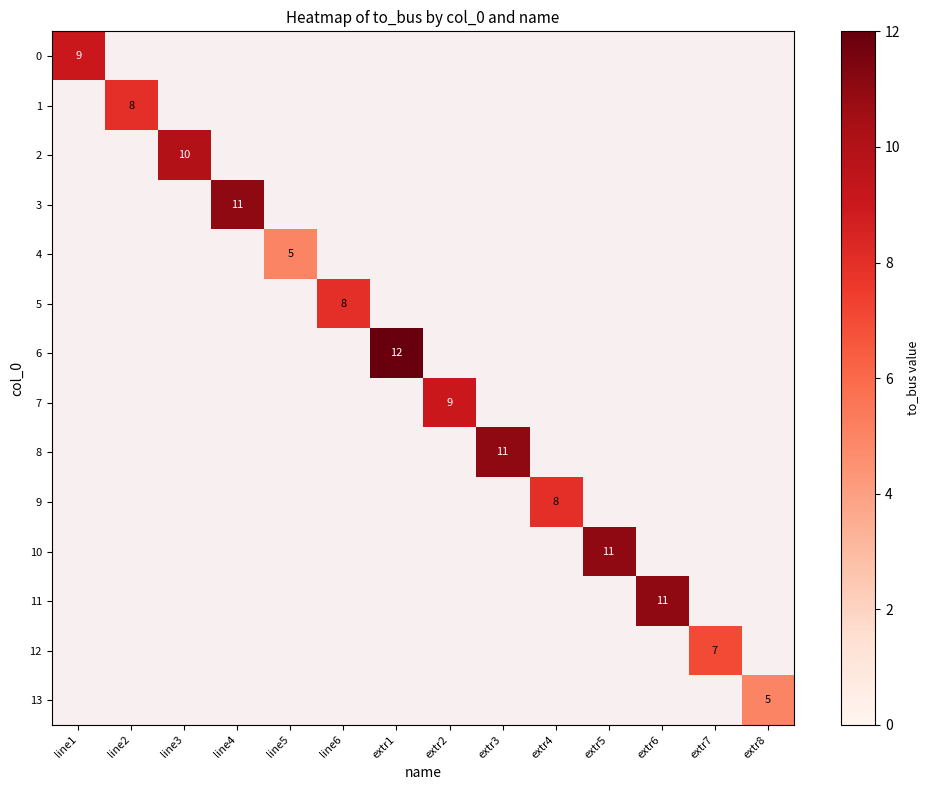

What is the difference between the highest and lowest values at line3?

10